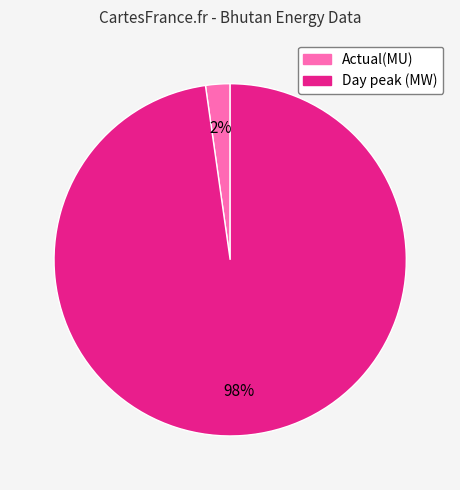

How many segments does this pie chart have?

2